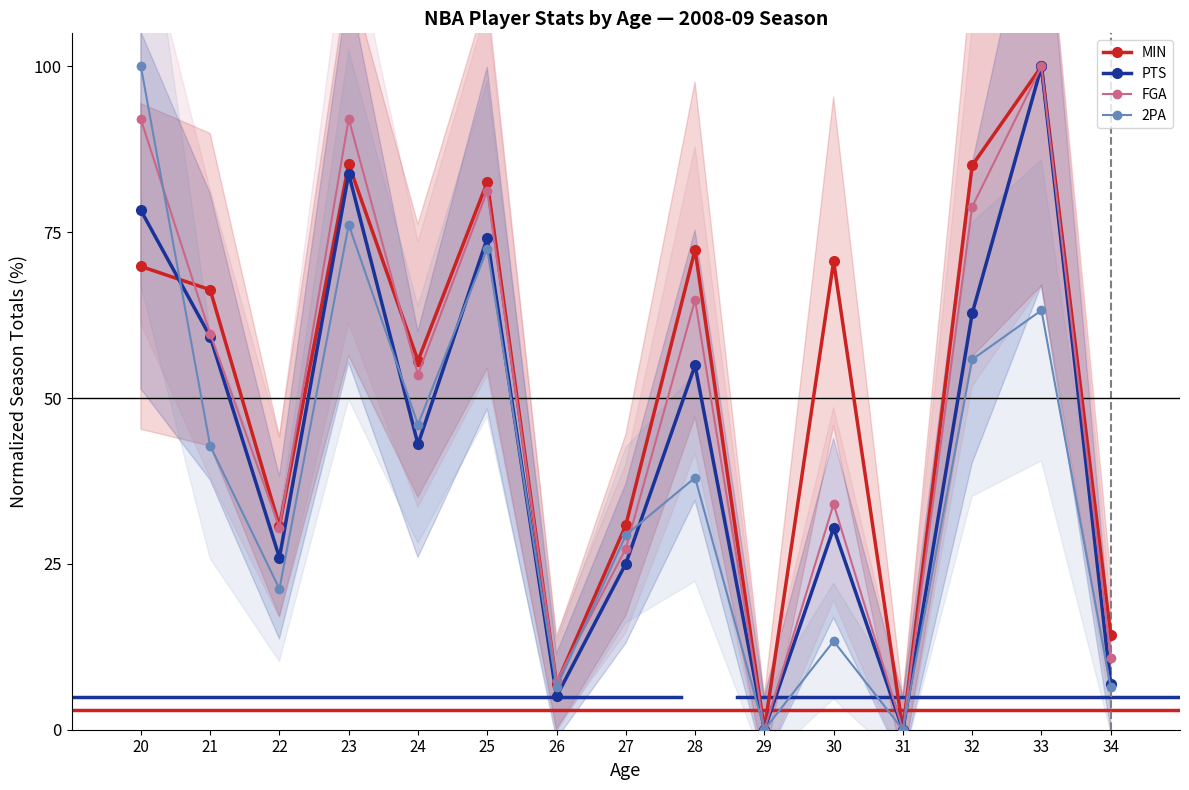

Between which two adjacent categories do MIN and 2PA first intersect?

20 and 21